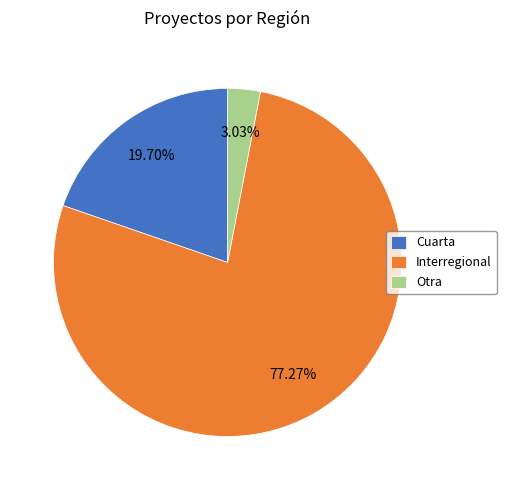

Combined, what portion of the pie is Interregional and Cuarta?

97.0%